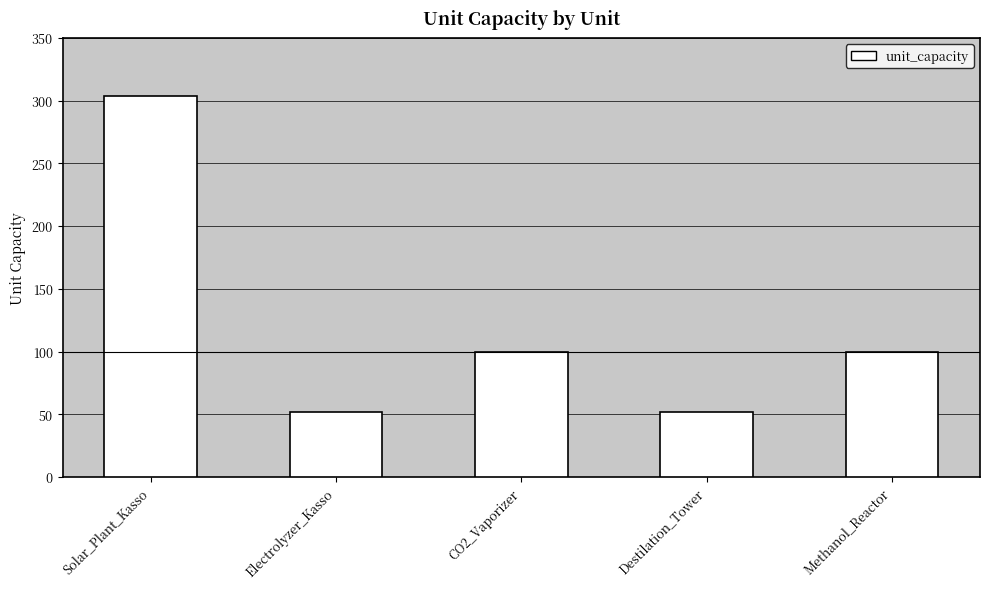

How many data points does each series have?

5